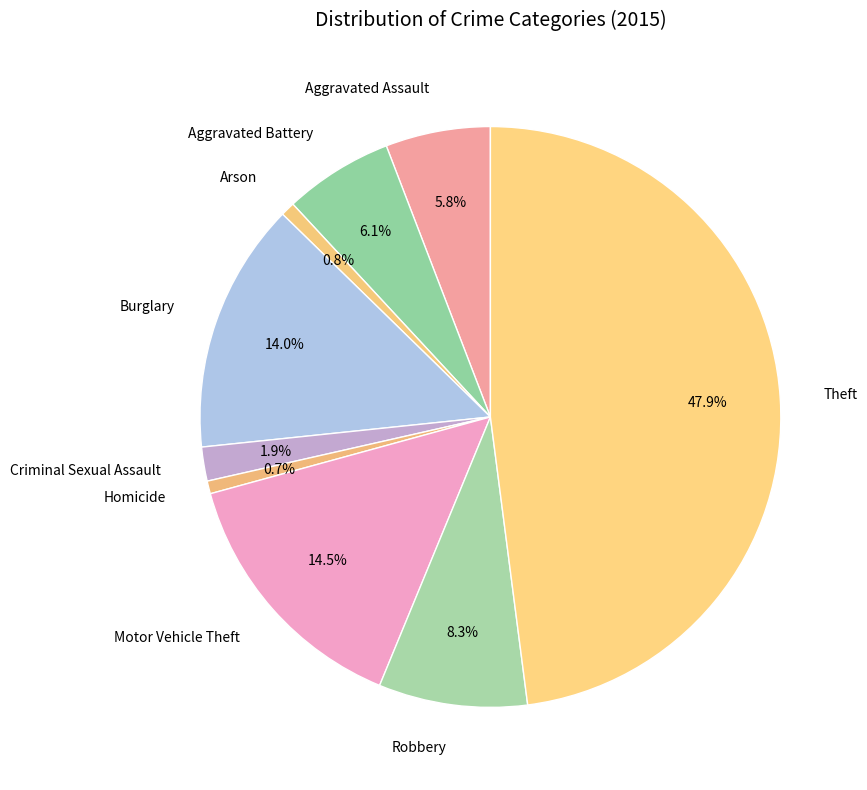

Rank the categories by value from highest to lowest.

Theft, Motor Vehicle Theft, Burglary, Robbery, Aggravated Battery, Aggravated Assault, Criminal Sexual Assault, Arson, Homicide